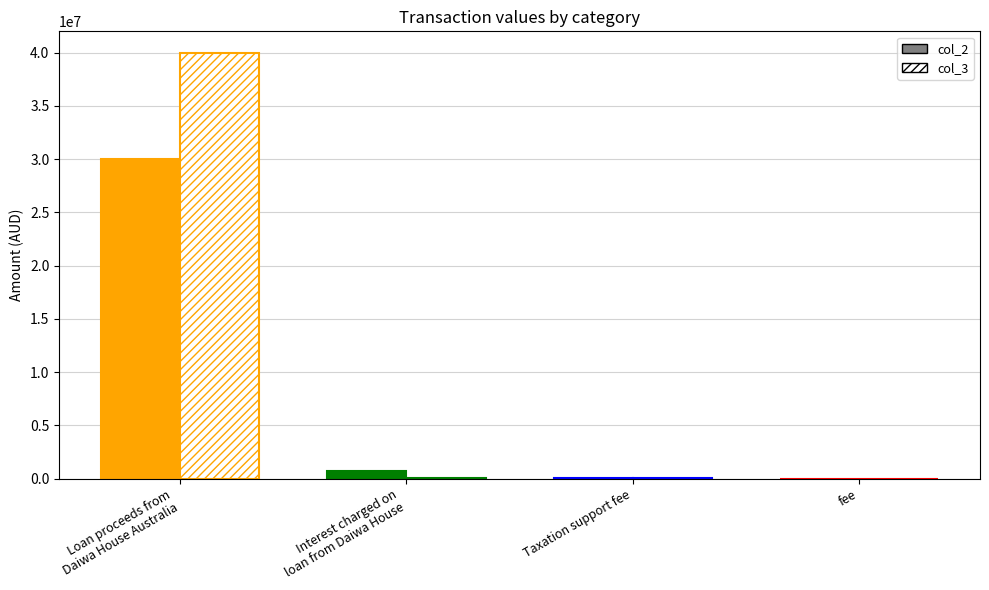

What is the difference between the maximum and minimum values in the col_3 series?

40000000